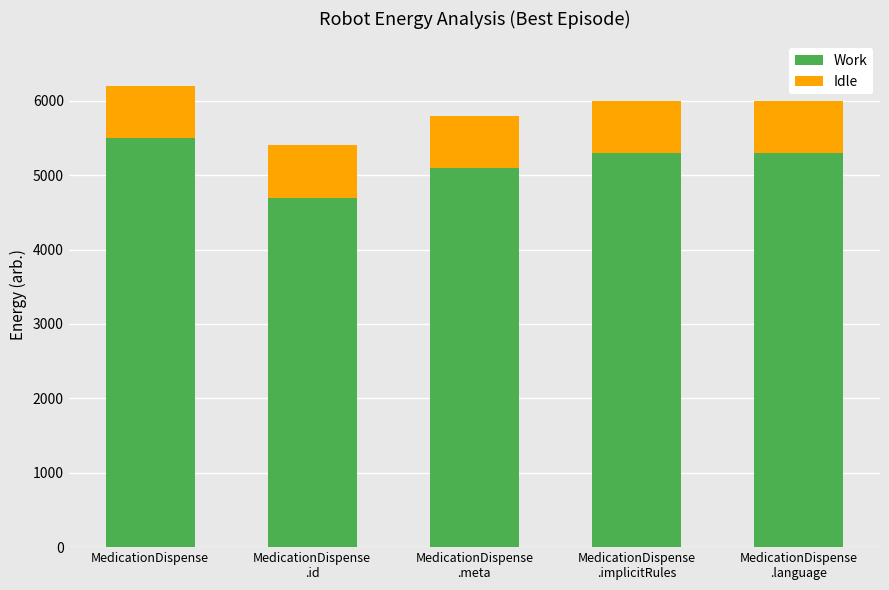

What is the minimum value for Work?

4700